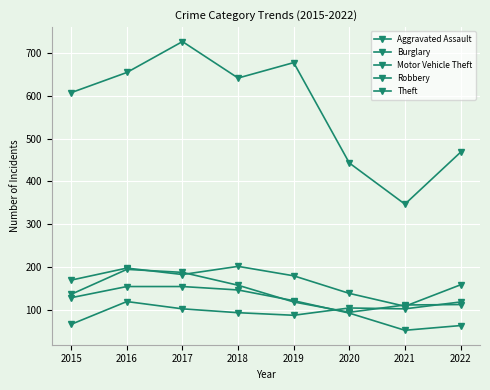

Rank the categories by Aggravated Assault value from lowest to highest.

2015, 2019, 2018, 2017, 2021, 2020, 2022, 2016